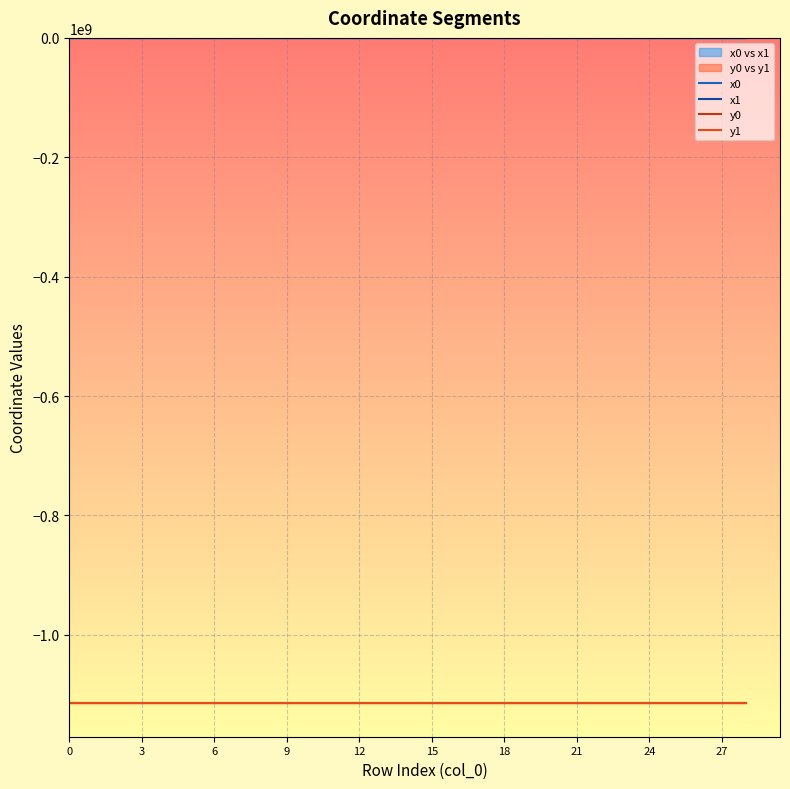

How many values in the y0 series are below -1114883636?

17